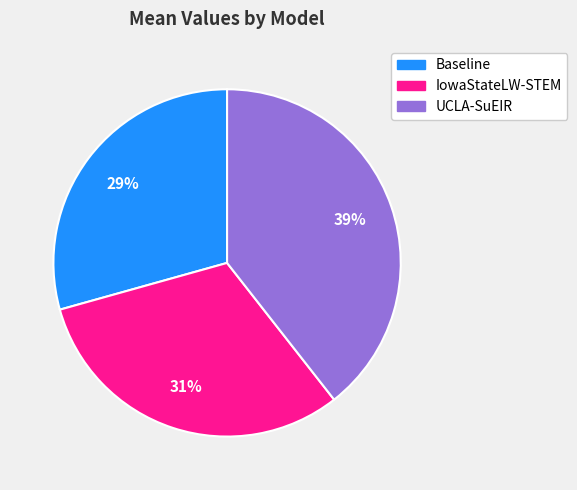

Approximately how many times larger is the value at IowaStateLW-STEM compared to UCLA-SuEIR?

0.8